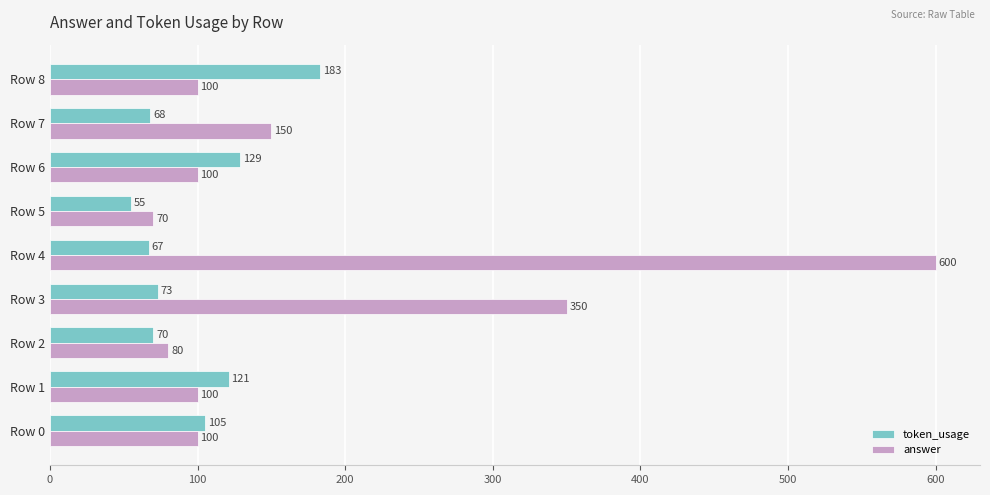

Which series changed the most between Row 3 and Row 4?

answer